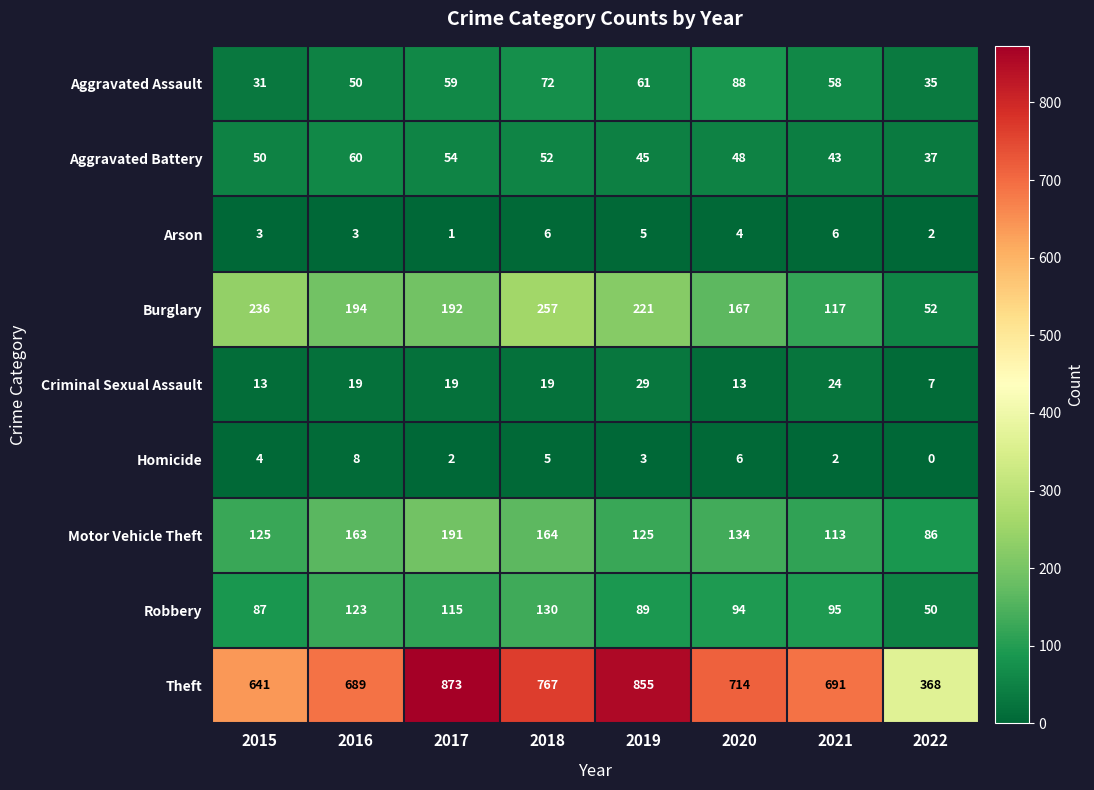

How many data points does each series have?

8